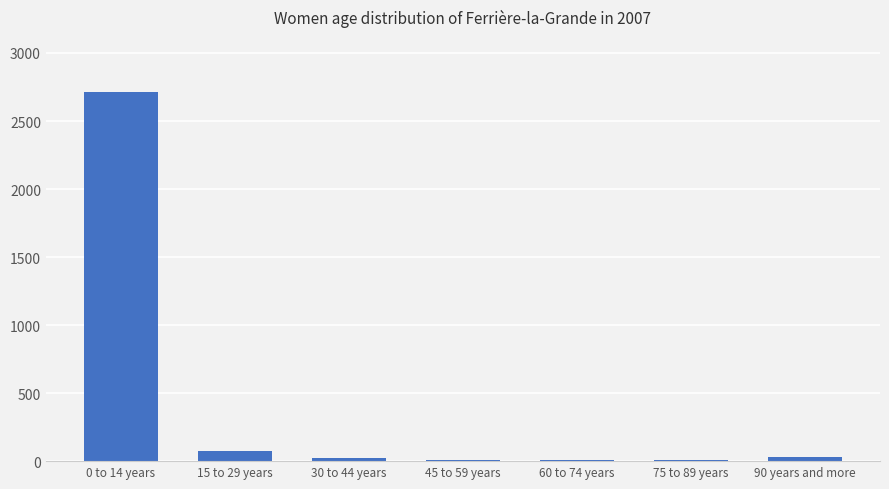

What is the ratio of the value at 0 to 14 years to the value at 15 to 29 years?

37.1